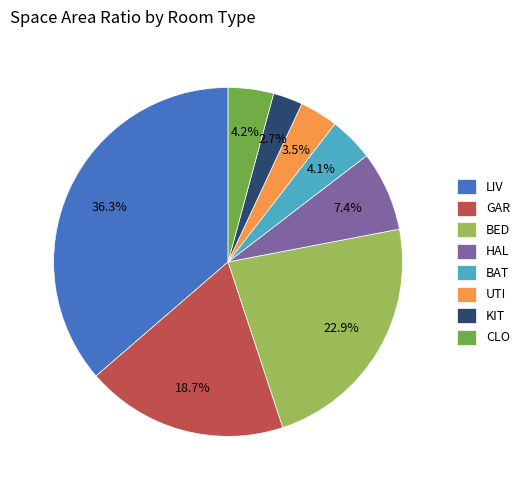

Which category has the smallest portion of the pie?

KIT